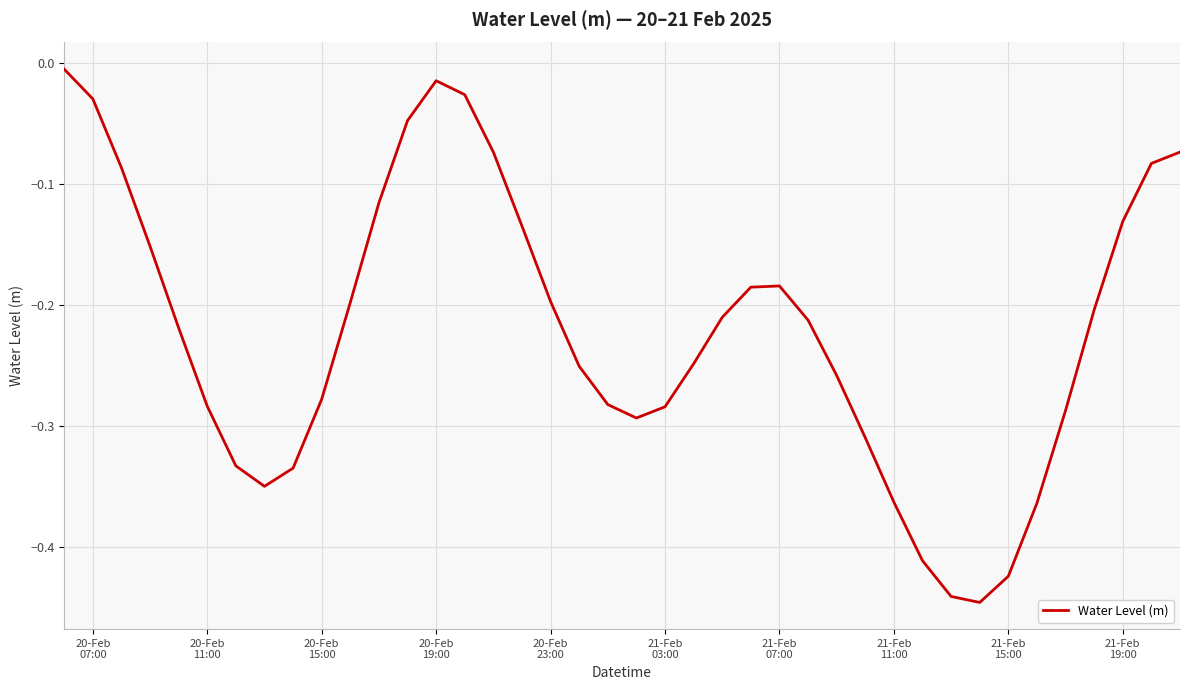

Count the number of categories in the chart.

40